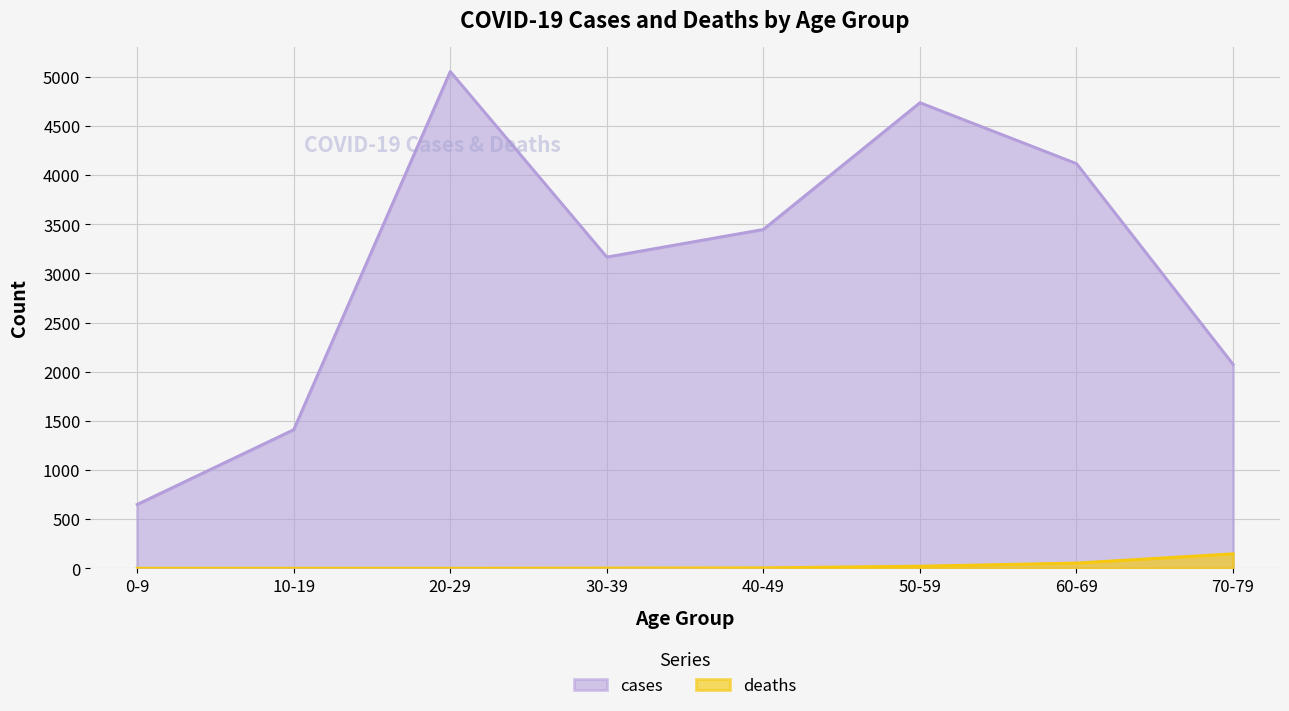

Reading right to left, extract all data points from this chart.

cases: 2075	4118	4738	3448	3167	5055	1410	649
deaths: 147	53	21	4	2	0	0	0